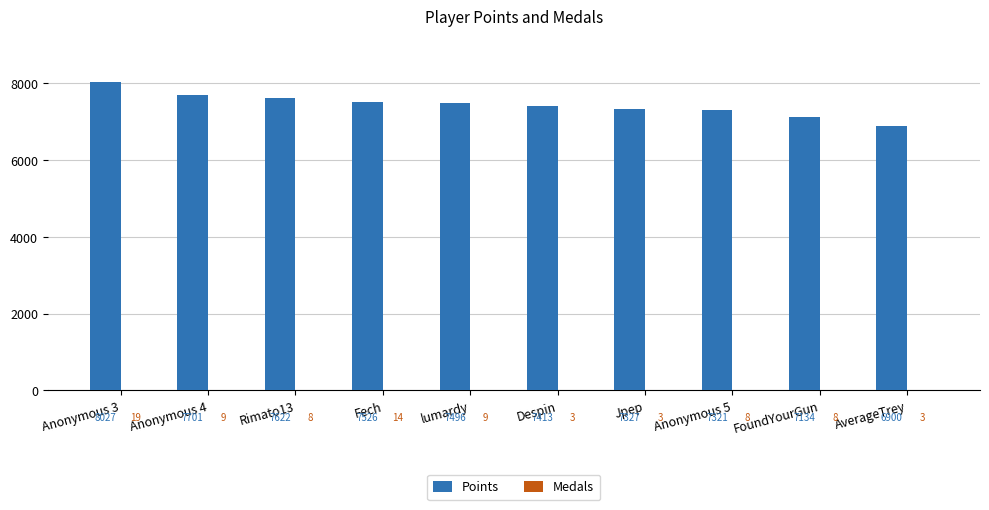

What is the total value across all series at Jpep?

7330